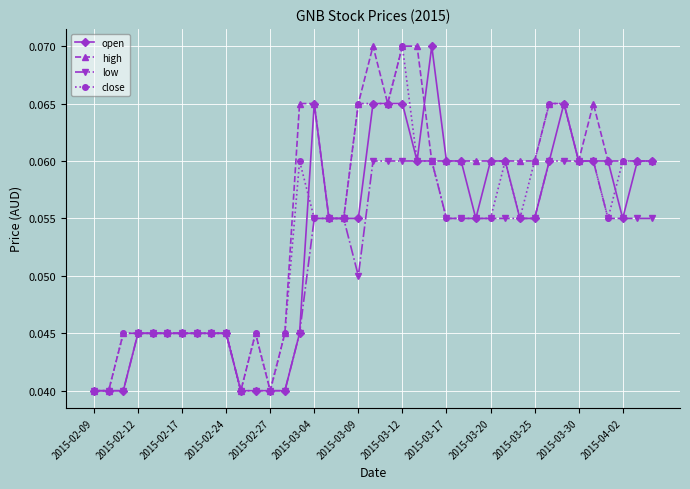

Which series has the largest total across all categories?

high